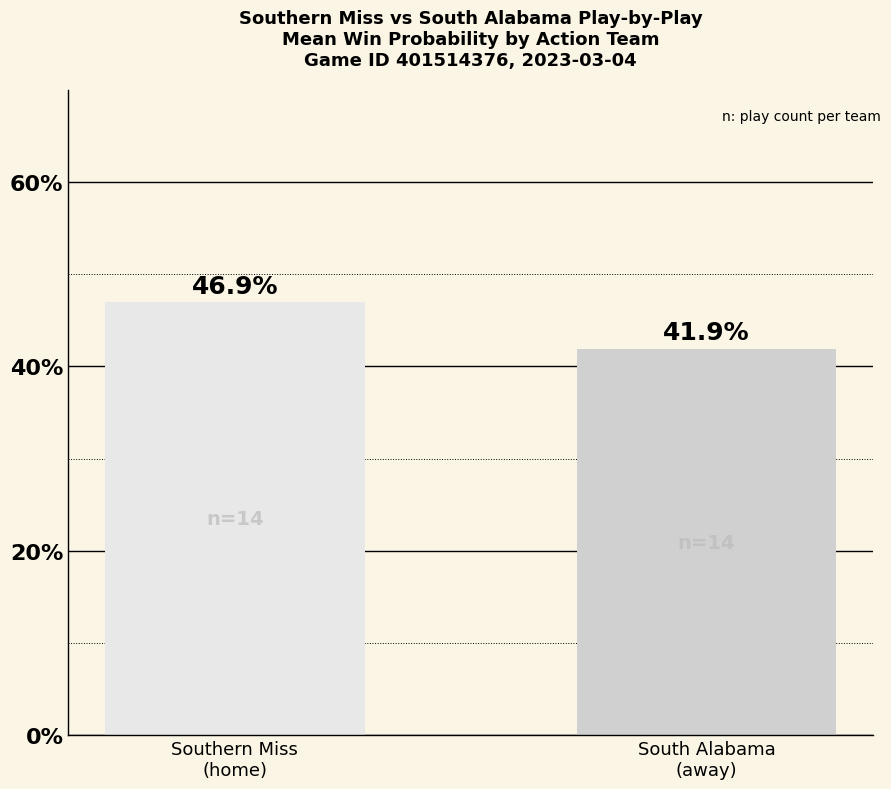

Reading left to right, extract all data points from this chart.

Southern Miss
(home)=46.9	South Alabama
(away)=41.9